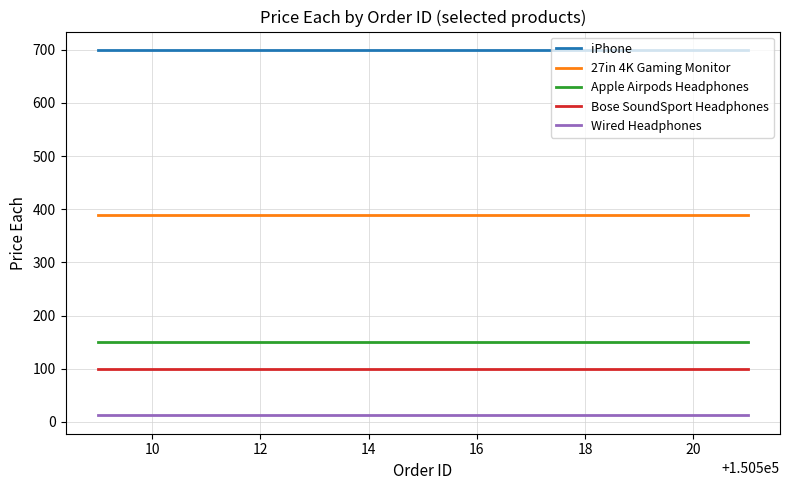

Count the number of categories in the chart.

5